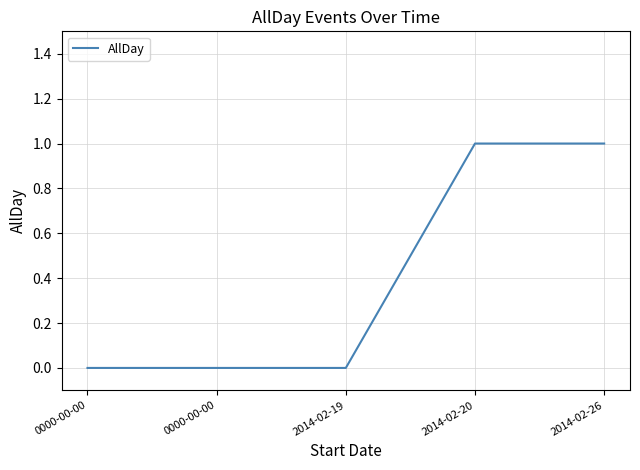

Reading left to right, transcribe all the data shown in this chart.

0	0	0	1	1